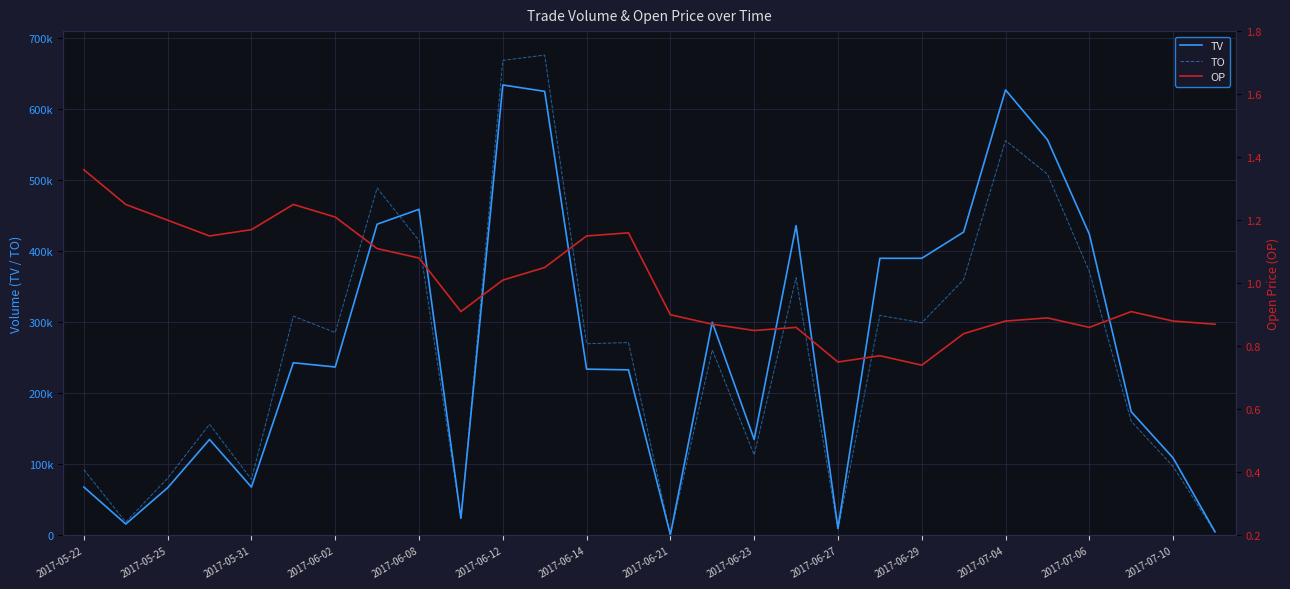

Is it true that TO equals 674460.4 at 2017-06-23?

False